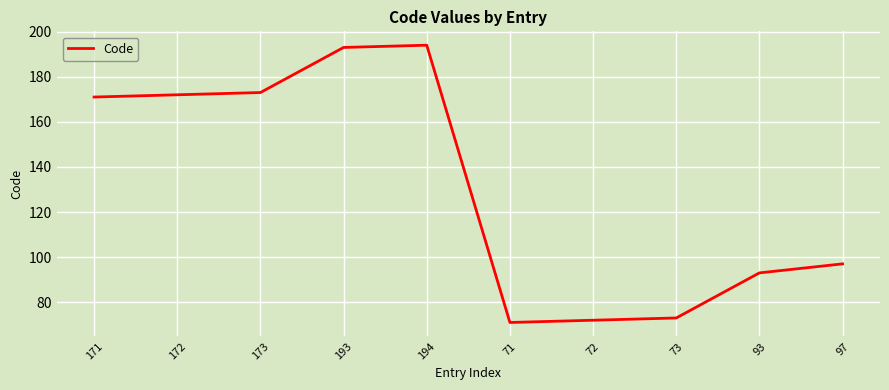

Approximately how many times larger is the value at 73 compared to 71?

1.0